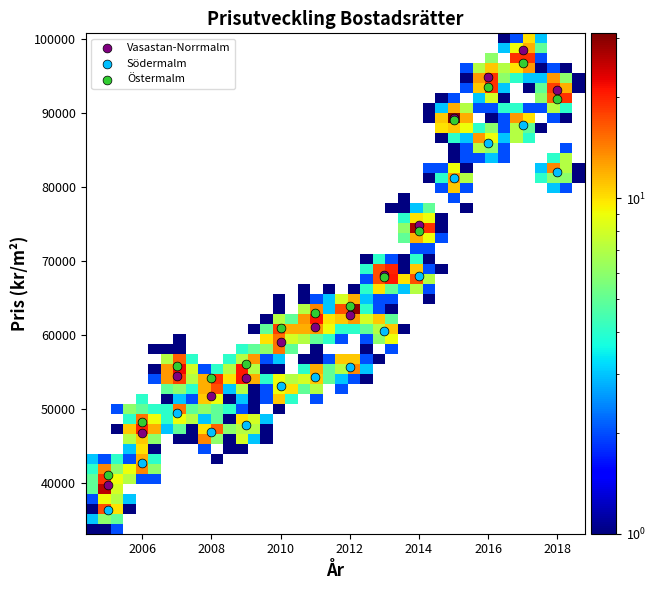

What is the X range (max minus min) for the scatter plot?

13